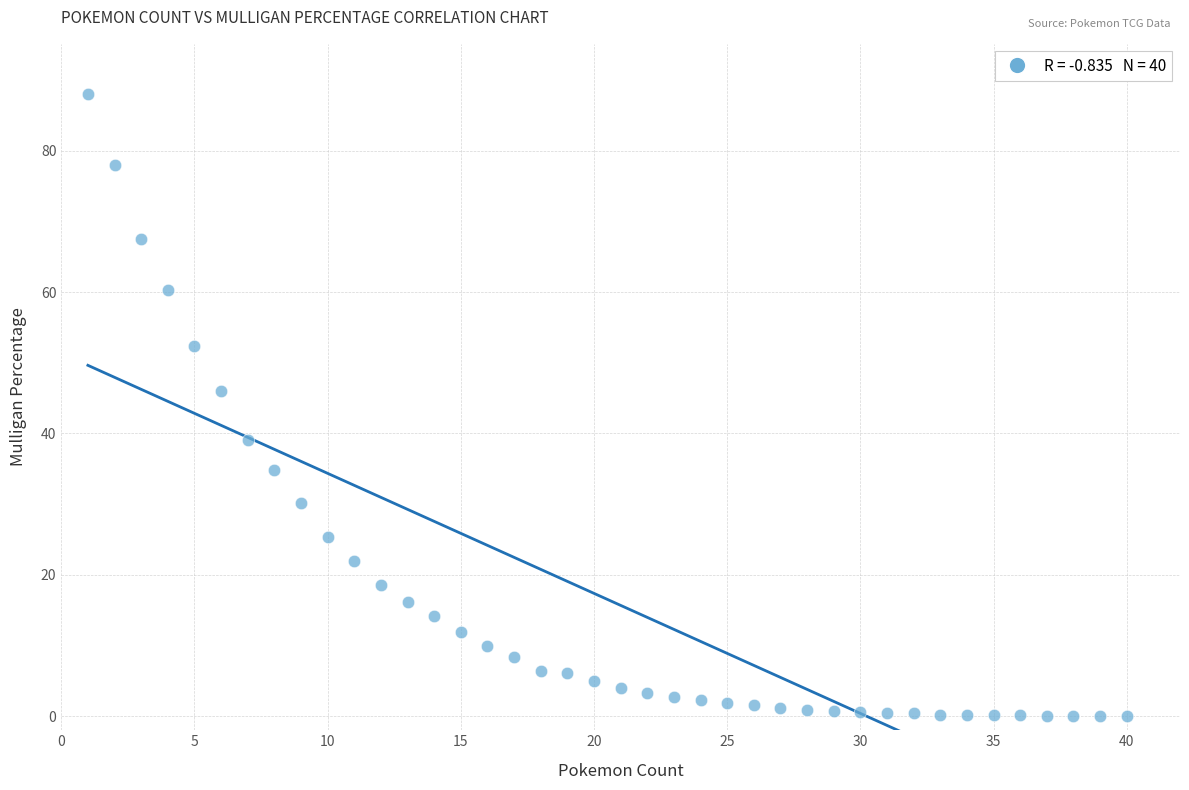

What Y value in the scatter plot is closest to 44?

46.0